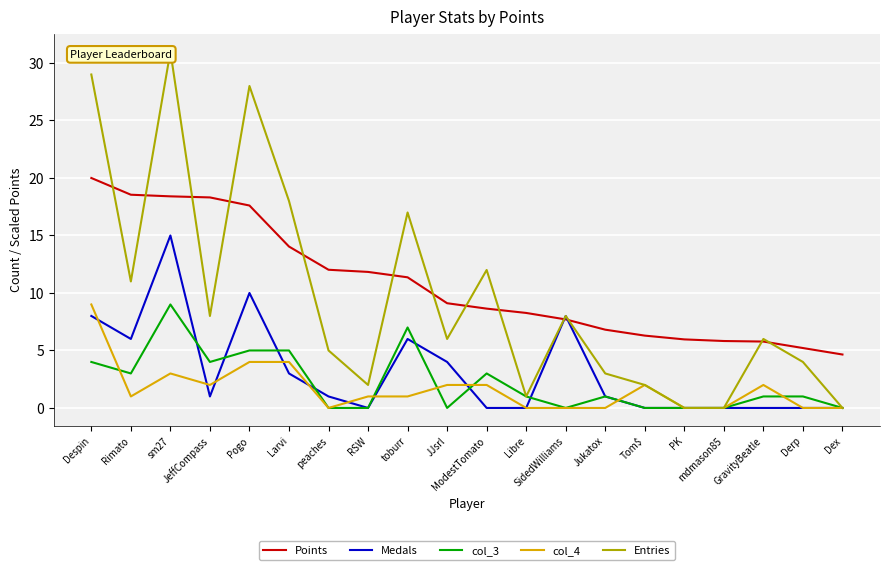

Reading right to left, list all the values displayed in this chart.

Points: 4.6	5.2	5.8	5.8	6.0	6.3	6.8	7.7	8.3	8.6	9.1	11.4	11.8	12.0	14.0	17.6	18.3	18.4	18.5	20.0
Medals: 0.0	0.0	0.0	0.0	0.0	0.0	1.0	8.0	0.0	0.0	4.0	6.0	0.0	1.0	3.0	10.0	1.0	15.0	6.0	8.0
col_3: 0.0	1.0	1.0	0.0	0.0	0.0	1.0	0.0	1.0	3.0	0.0	7.0	0.0	0.0	5.0	5.0	4.0	9.0	3.0	4.0
col_4: 0.0	0.0	2.0	0.0	0.0	2.0	0.0	0.0	0.0	2.0	2.0	1.0	1.0	0.0	4.0	4.0	2.0	3.0	1.0	9.0
Entries: 0.0	4.0	6.0	0.0	0.0	2.0	3.0	8.0	1.0	12.0	6.0	17.0	2.0	5.0	18.0	28.0	8.0	31.0	11.0	29.0